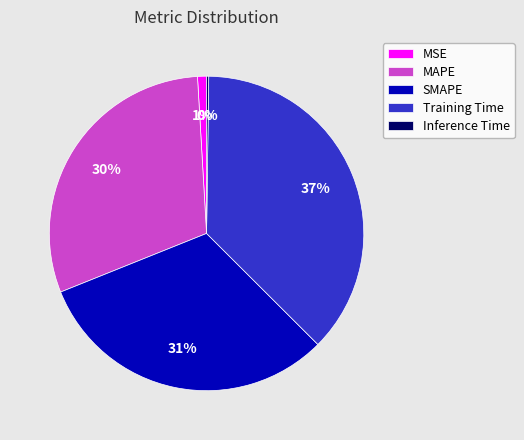

To the nearest percent, what is the average slice percentage?

20%